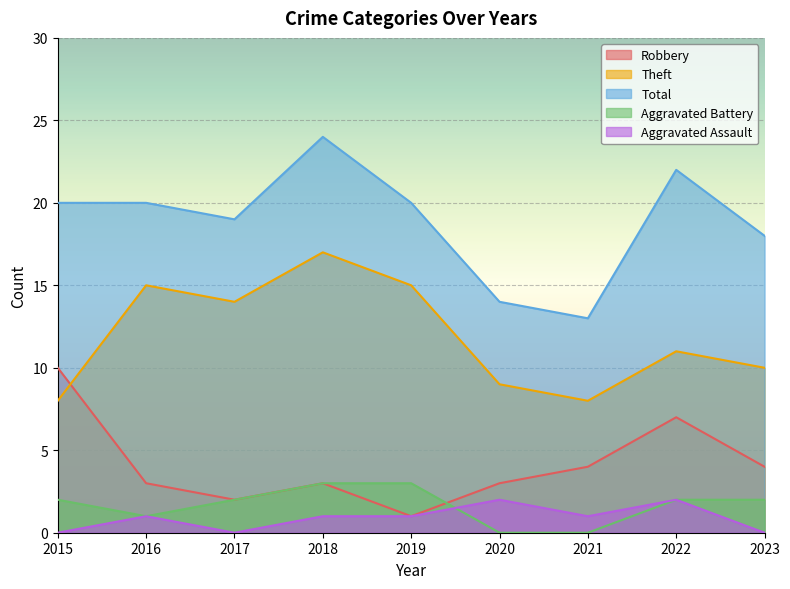

True or false: Total and Theft intersect in this chart.

False